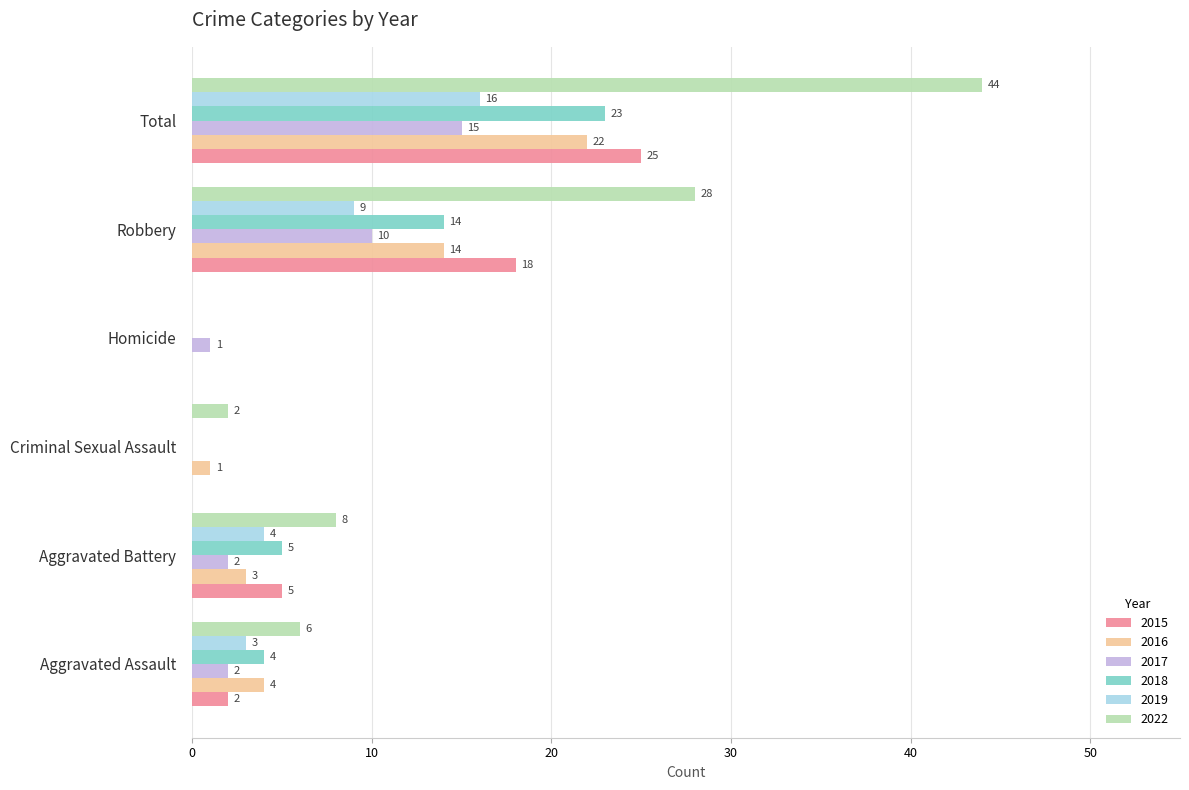

Is it true that 2017 equals 15 at Robbery?

False